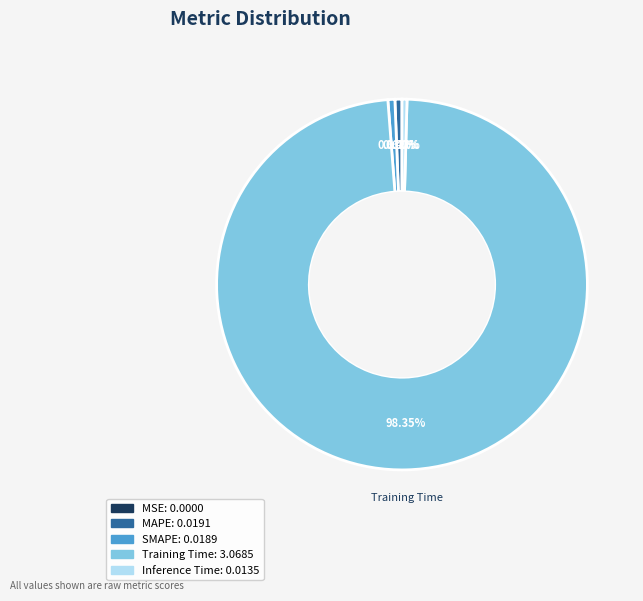

What percentage is the Training Time slice, to the nearest percent?

98%